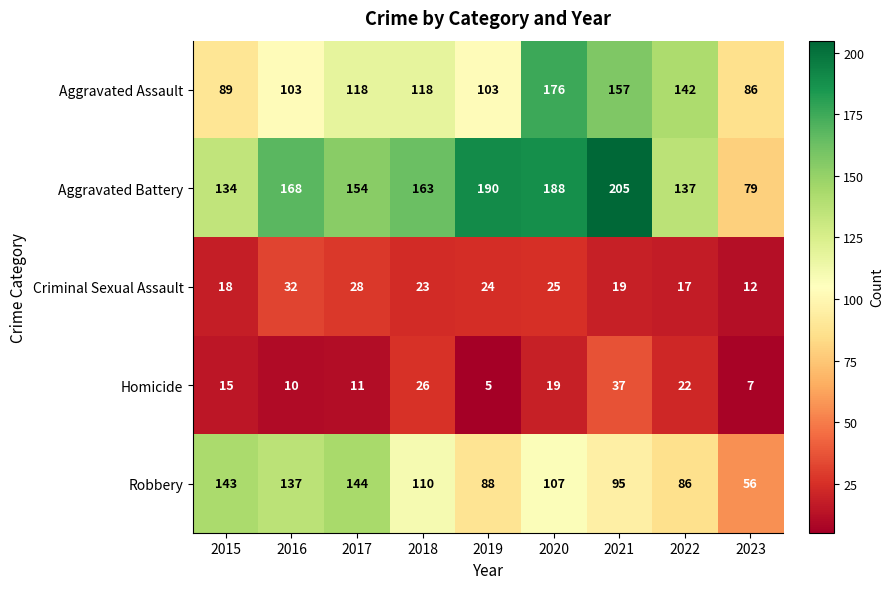

Is it true that Aggravated Battery equals 205 at 2021?

True